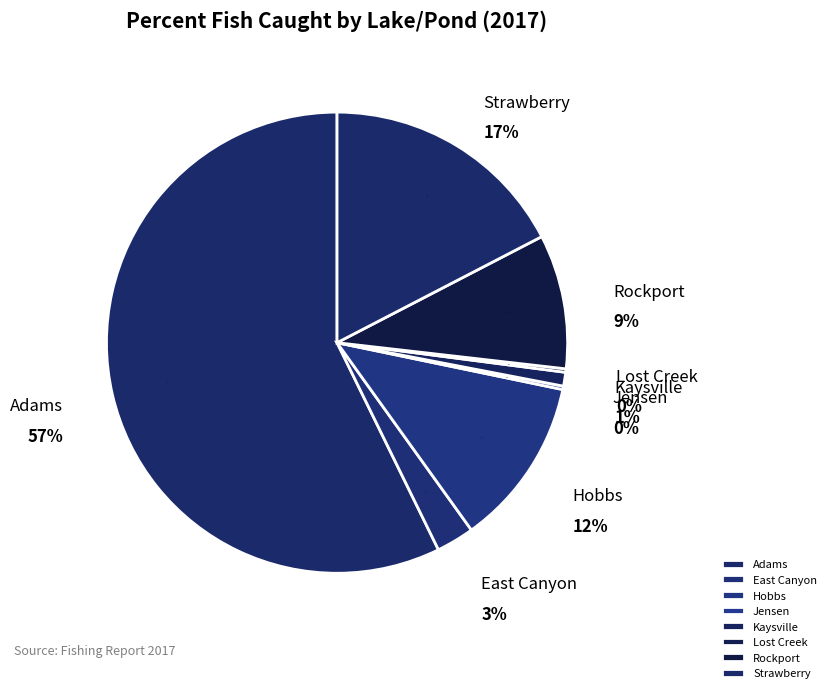

What percentage do Jensen and East Canyon together represent?

2.9%